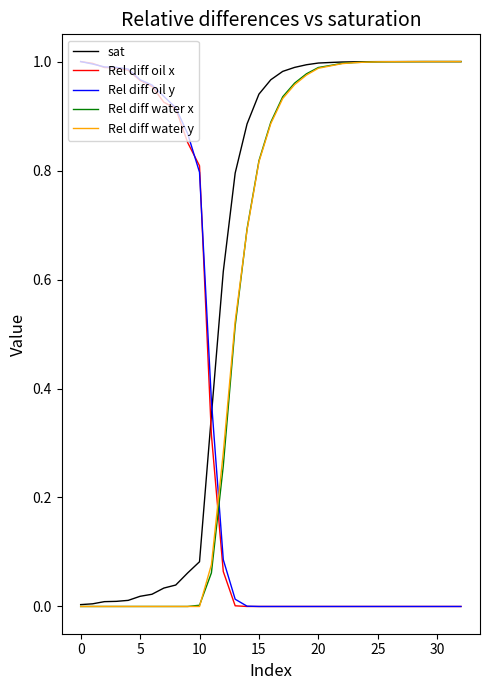

How many intersections are there between sat and Rel diff oil x?

1